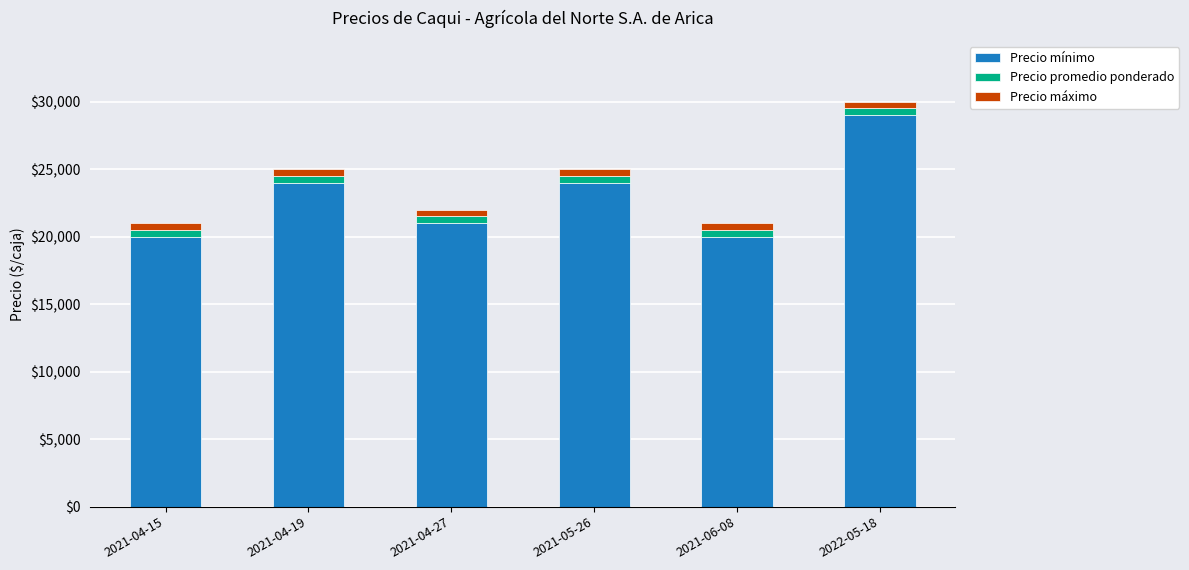

What is the maximum value for Precio mínimo?

29000